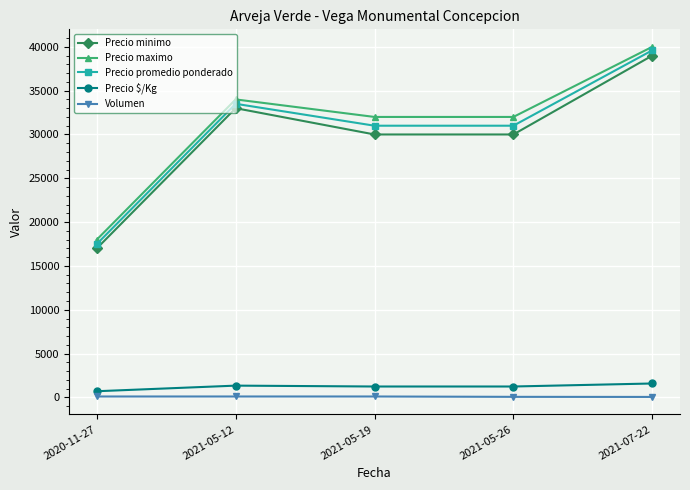

Is it true that Precio promedio ponderado equals 33500 at 2021-05-12?

True